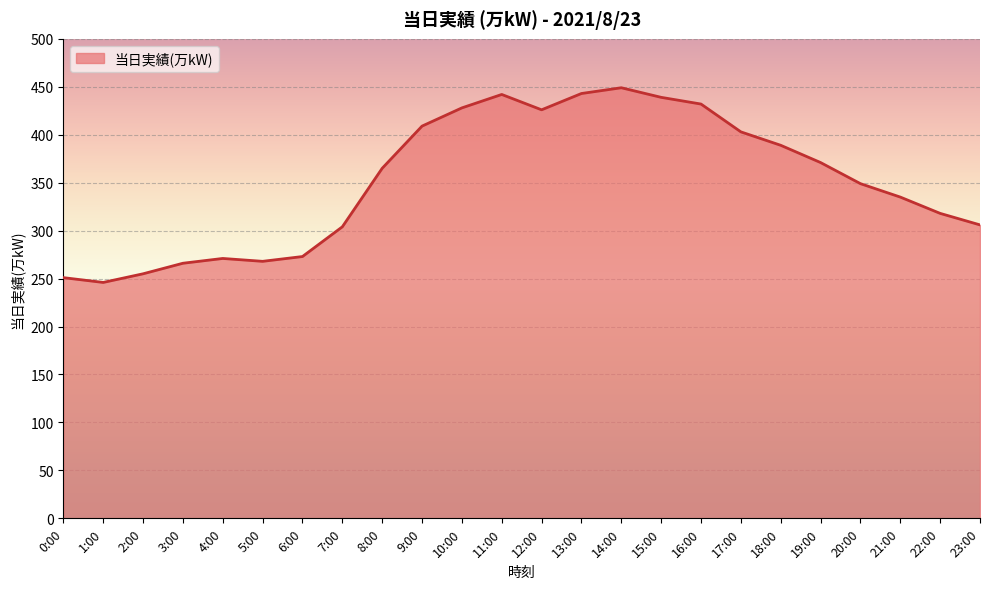

Approximately how many times larger is the value at 21:00 compared to 2:00?

1.3